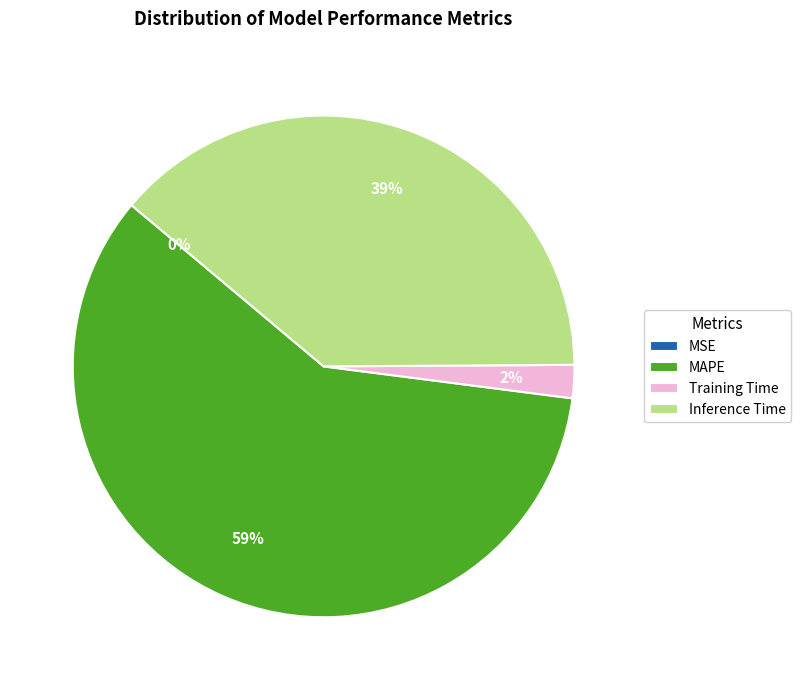

What percentage is the MAPE slice, to the nearest percent?

59%